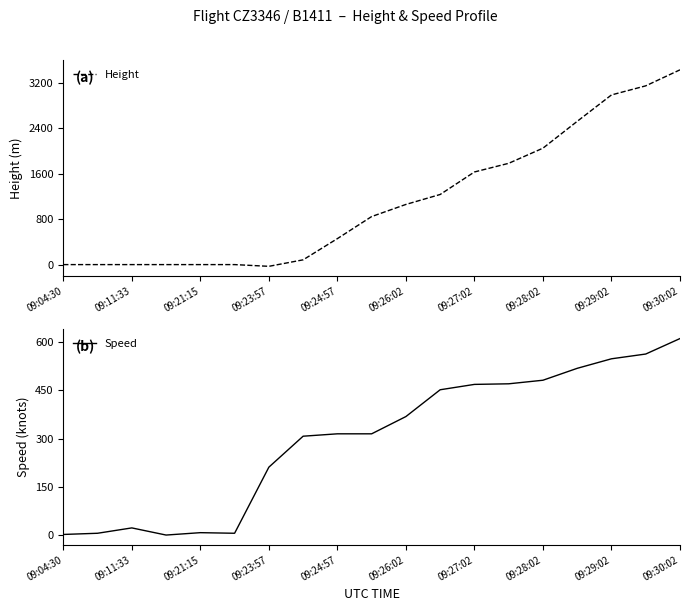

What are all the series names shown in the legend?

Height, Speed